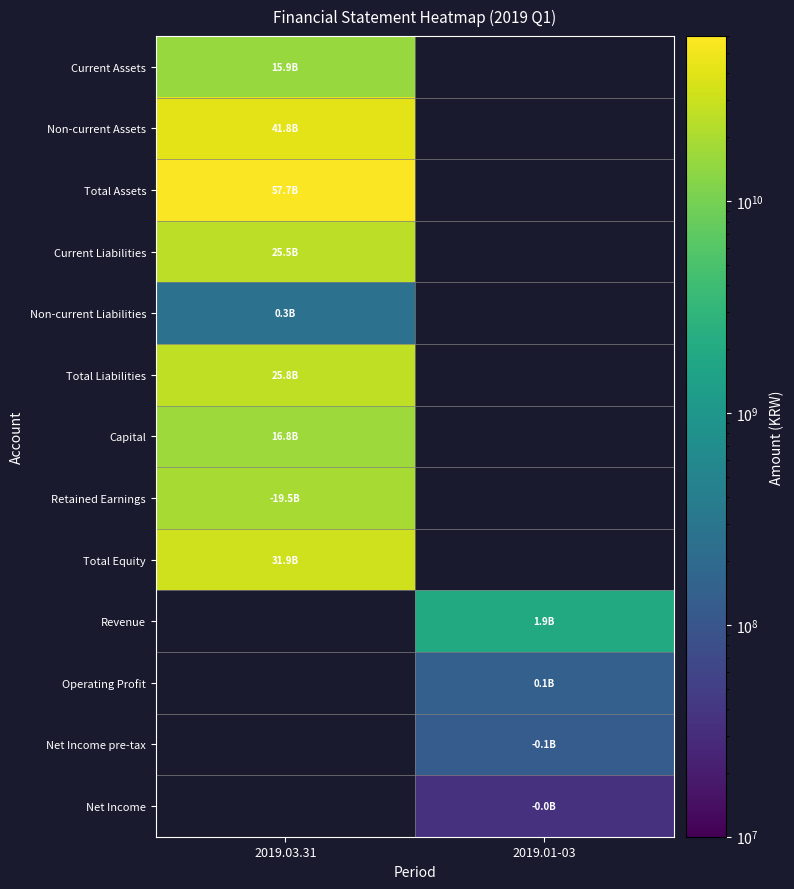

Is the value of Current Assets at 2019.01-03 greater than the value of Current Liabilities at 2019.03.31?

No